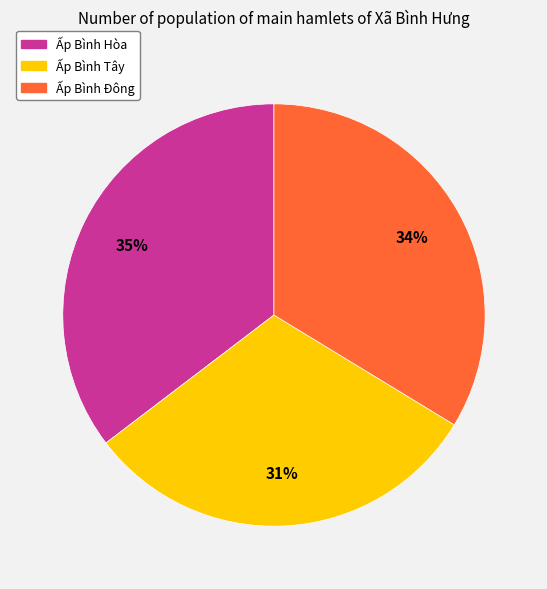

Is the sum of Ấp Bình Đông and Ấp Bình Tây greater than half?

Yes